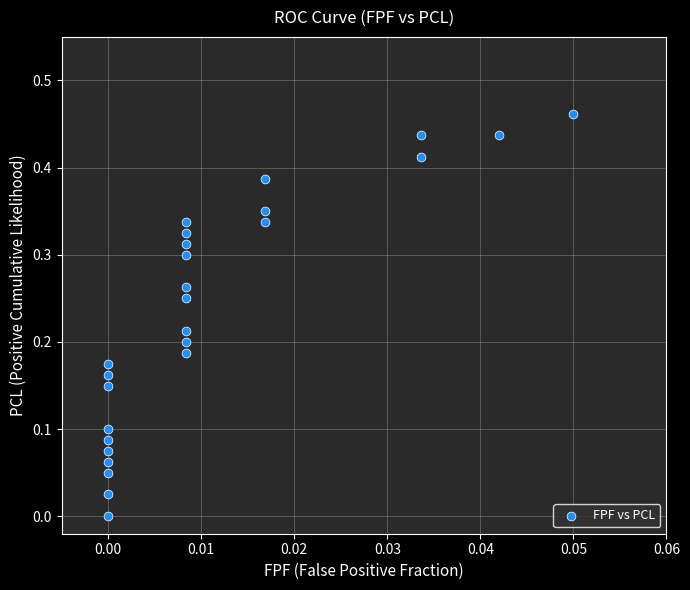

How many points are shown in the scatter plot?

26